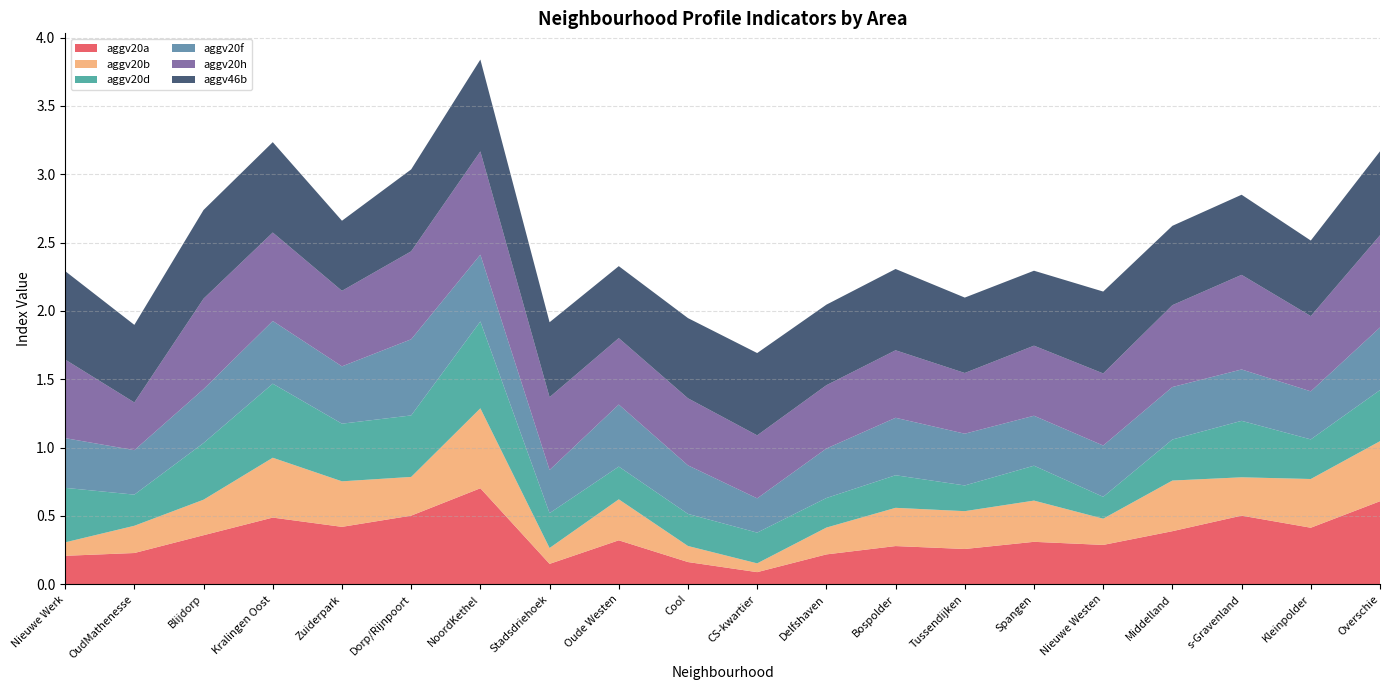

Reading left to right, transcribe all the data shown in this chart.

aggv20a: 0.2	0.2	0.4	0.5	0.4	0.5	0.7	0.1	0.3	0.2	0.1	0.2	0.3	0.3	0.3	0.3	0.4	0.5	0.4	0.6
aggv20b: 0.1	0.2	0.3	0.4	0.3	0.3	0.6	0.1	0.3	0.1	0.1	0.2	0.3	0.3	0.3	0.2	0.4	0.3	0.4	0.4
aggv20d: 0.4	0.2	0.4	0.5	0.4	0.4	0.6	0.3	0.2	0.2	0.2	0.2	0.2	0.2	0.3	0.2	0.3	0.4	0.3	0.4
aggv20f: 0.4	0.3	0.4	0.5	0.4	0.6	0.5	0.3	0.5	0.4	0.3	0.4	0.4	0.4	0.4	0.4	0.4	0.4	0.4	0.5
aggv20h: 0.6	0.3	0.7	0.6	0.6	0.6	0.8	0.5	0.5	0.5	0.5	0.5	0.5	0.4	0.5	0.5	0.6	0.7	0.6	0.7
aggv46b: 0.6	0.6	0.6	0.7	0.5	0.6	0.7	0.5	0.5	0.6	0.6	0.6	0.6	0.6	0.5	0.6	0.6	0.6	0.6	0.6